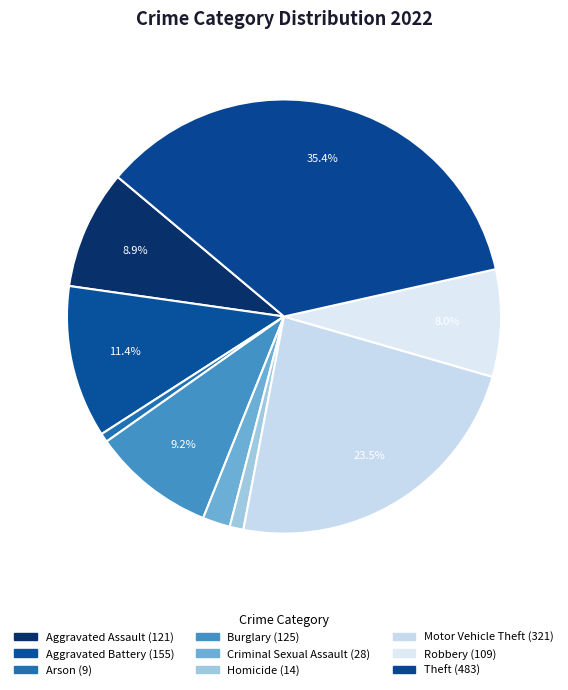

What percentage is the Criminal Sexual Assault slice, to the nearest percent?

2%